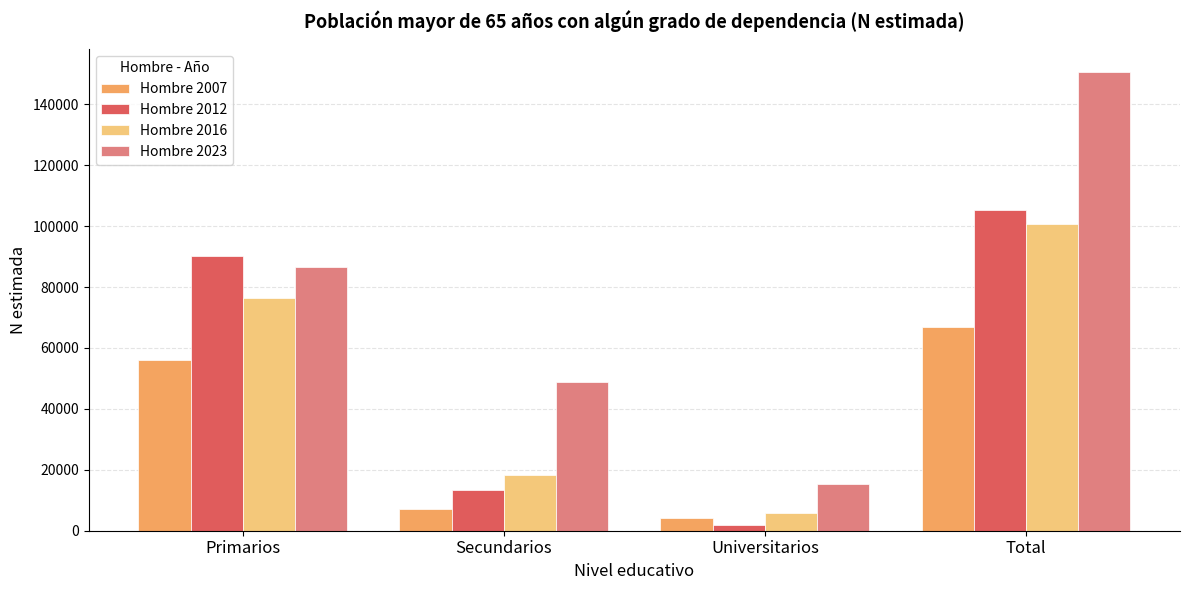

Reading right to left, transcribe all the data shown in this chart.

Hombre 2007: Total=67014	Universitarios=4068	Secundarios=7003	Primarios=55943
Hombre 2012: Total=105387	Universitarios=2028	Secundarios=13280	Primarios=90079
Hombre 2016: Total=100629	Universitarios=5855	Secundarios=18276	Primarios=76498
Hombre 2023: Total=150676	Universitarios=15298	Secundarios=48883	Primarios=86494